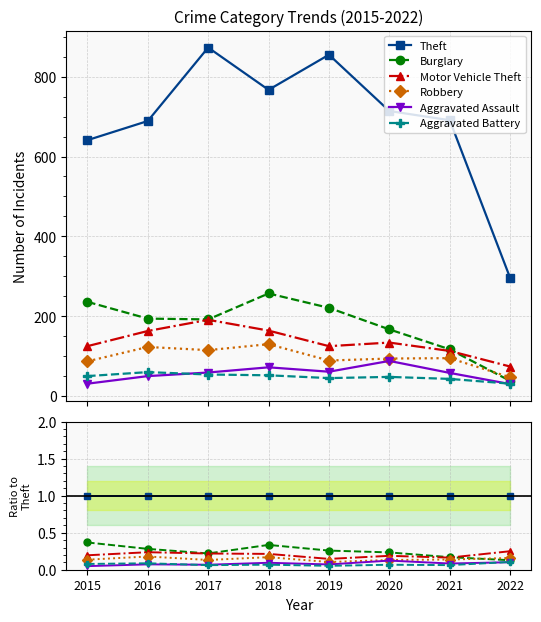

What is the difference between the highest and lowest values at 2021?

0.9